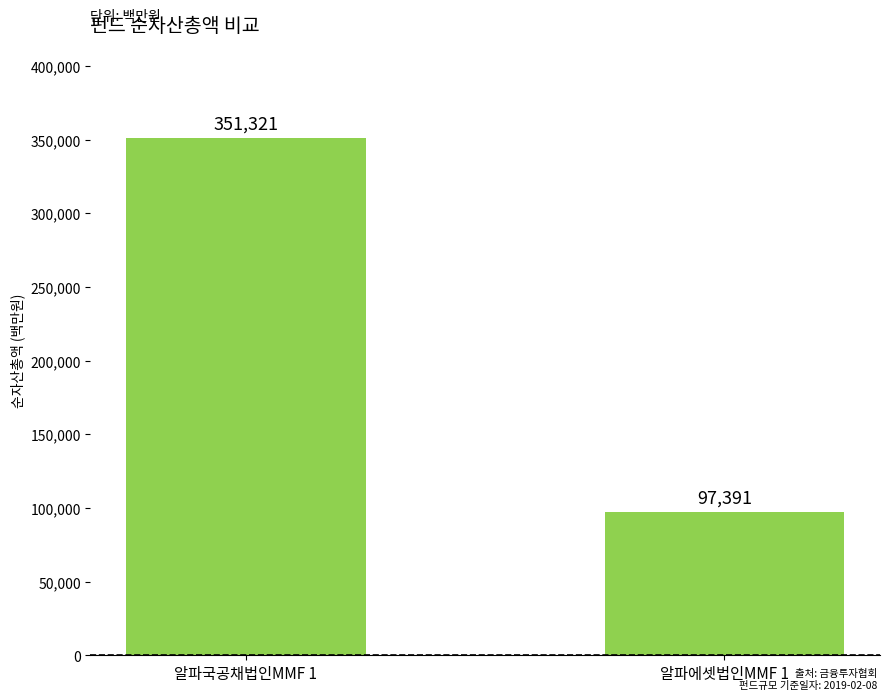

What is the average value?

224356